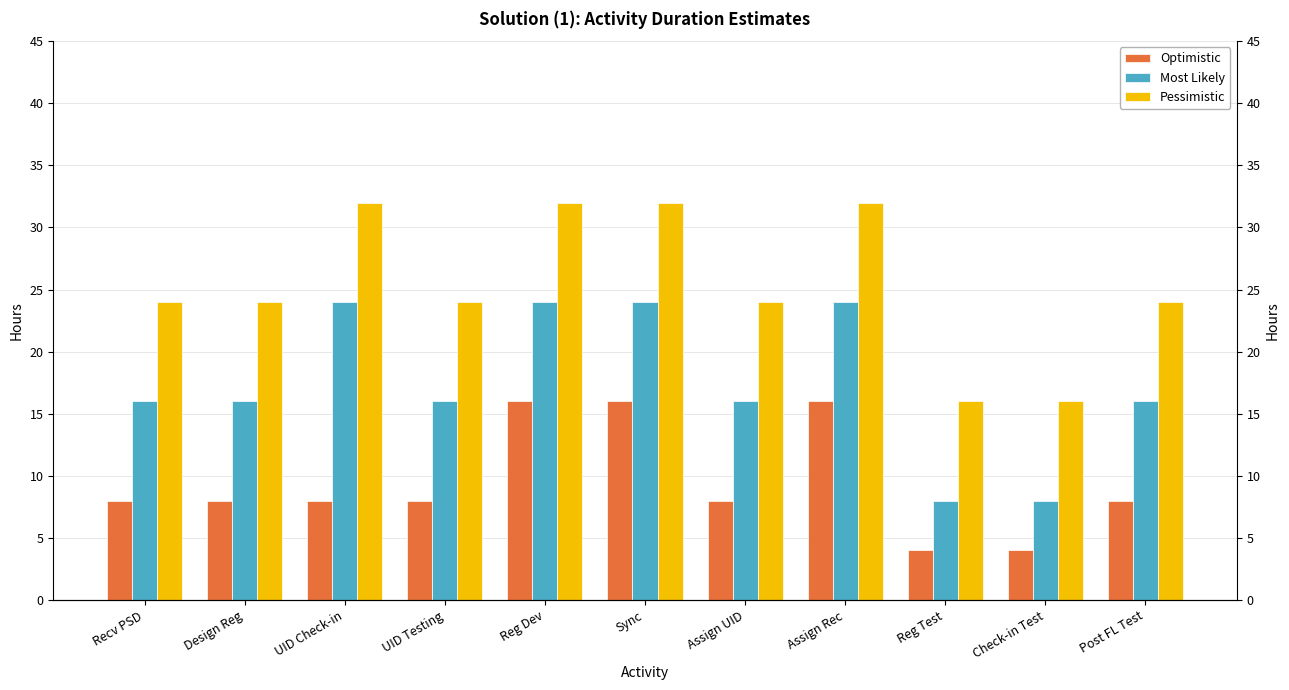

List the series in order of their peak value, lowest first.

Optimistic, Most Likely, Pessimistic